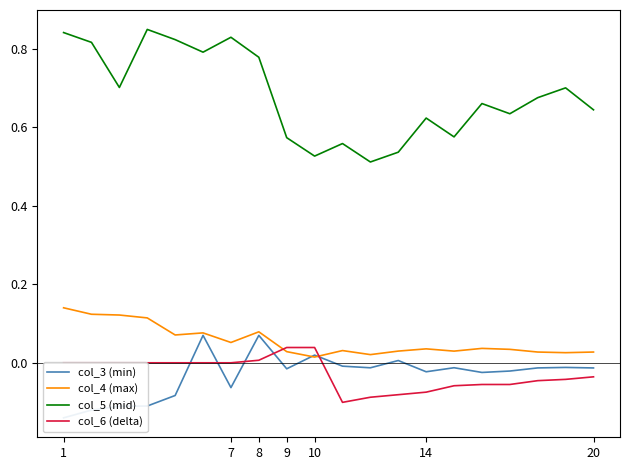

True or false: col_5 (mid) and col_6 (delta) intersect in this chart.

False